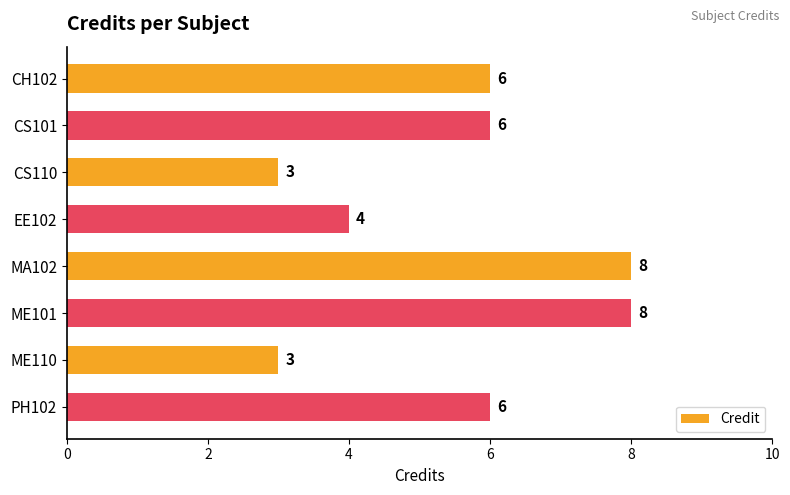

How many bars are there in total?

8